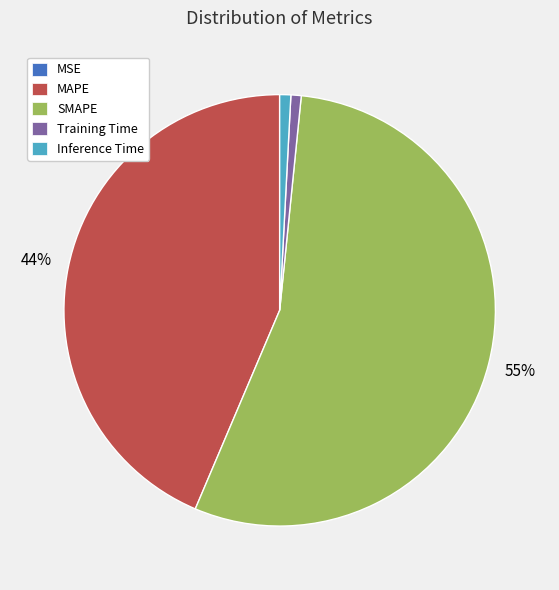

Between SMAPE and Training Time, which is larger?

SMAPE